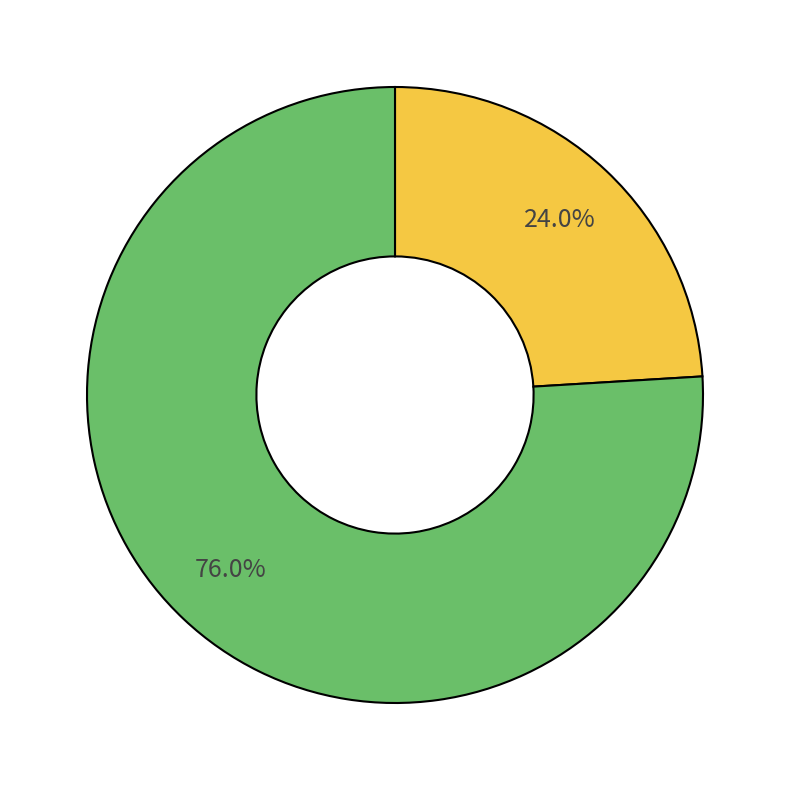

Does any single category account for the majority?

Yes